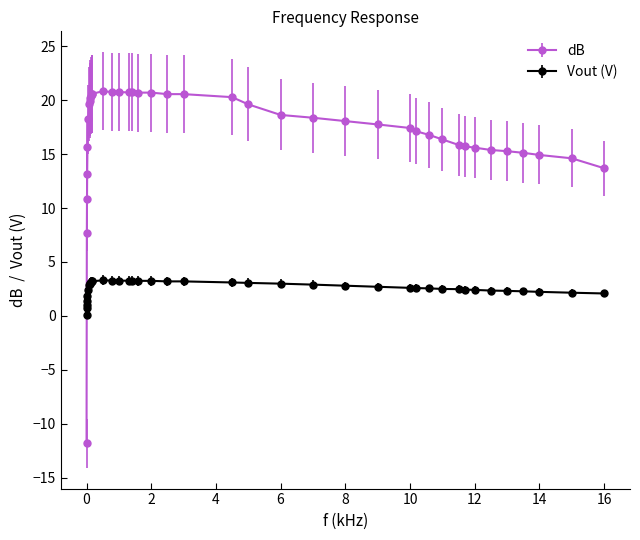

What is the value of the Vout (V) point at the 24th from the left?

3.0